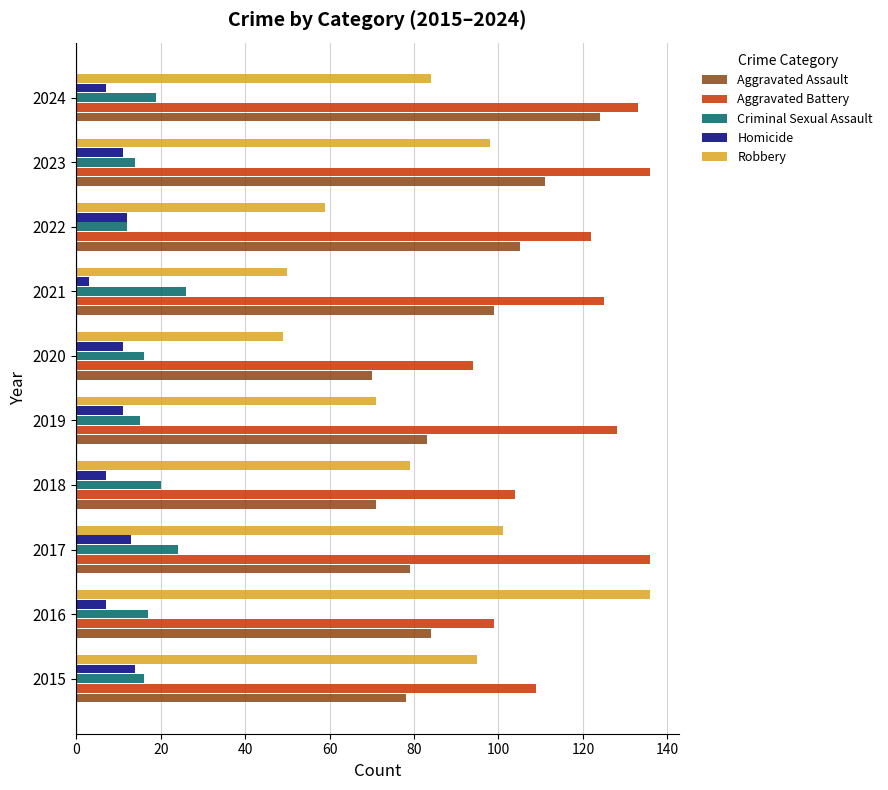

The Robbery series shows 26 at 2023. True or false?

False